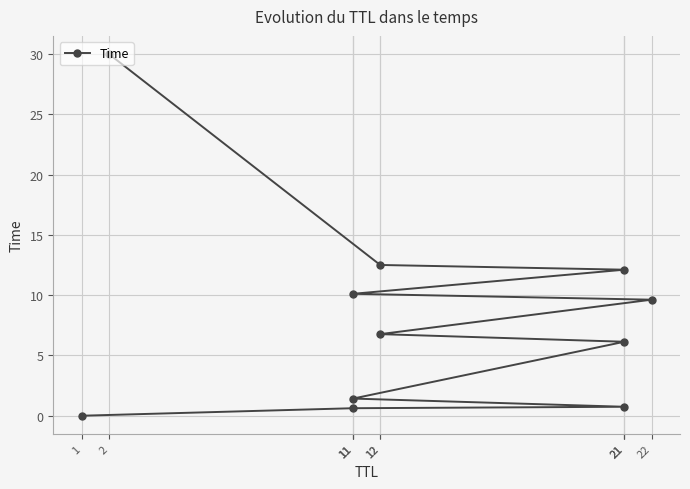

What is the change in value from 1 to 11?

+0.6